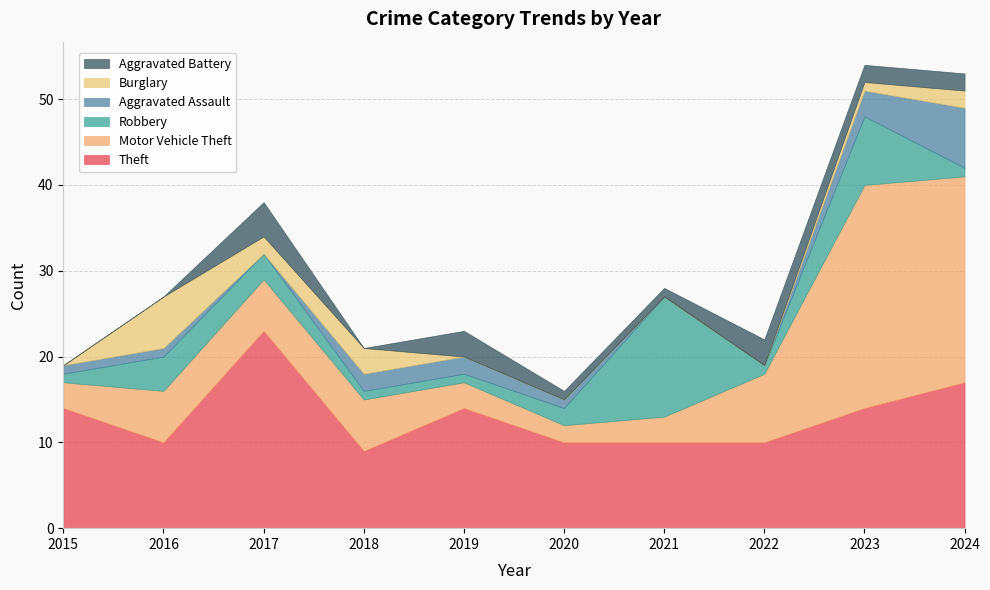

Reading left to right, transcribe all the data shown in this chart.

Theft: 2015=14	2016=10	2017=23	2018=9	2019=14	2020=10	2021=10	2022=10	2023=14	2024=17
Motor Vehicle Theft: 2015=3	2016=6	2017=6	2018=6	2019=3	2020=2	2021=3	2022=8	2023=26	2024=24
Robbery: 2015=1	2016=4	2017=3	2018=1	2019=1	2020=2	2021=14	2022=1	2023=8	2024=1
Aggravated Assault: 2015=1	2016=1	2017=0	2018=2	2019=2	2020=1	2021=0	2022=0	2023=3	2024=7
Burglary: 2015=0	2016=6	2017=2	2018=3	2019=0	2020=0	2021=0	2022=0	2023=1	2024=2
Aggravated Battery: 2015=0	2016=0	2017=4	2018=0	2019=3	2020=1	2021=1	2022=3	2023=2	2024=2